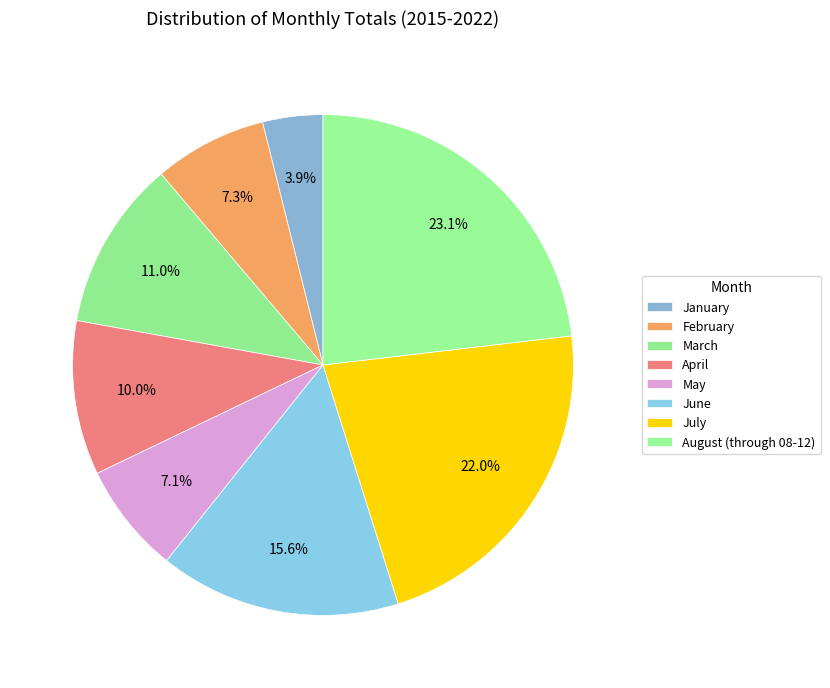

How many slices are in this pie chart?

8